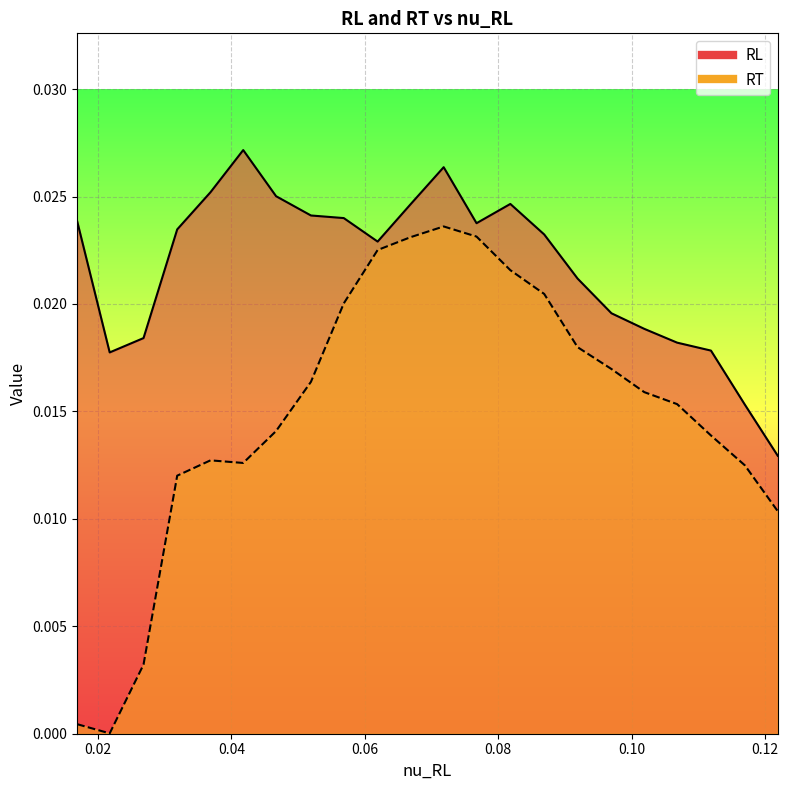

List the series in order of their peak value, lowest first.

RT_line, RL_line